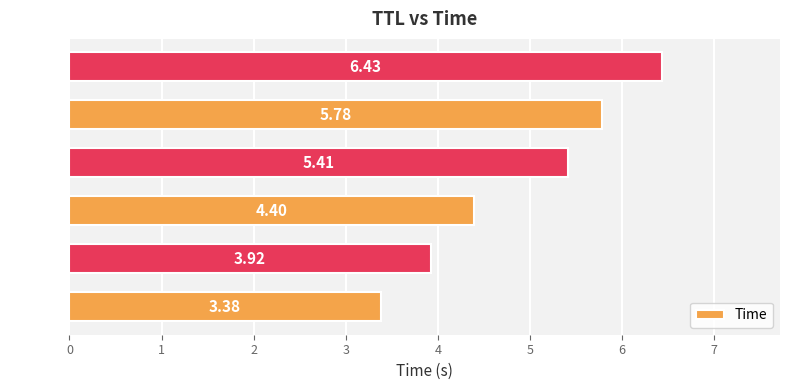

How many values exceed 5?

3